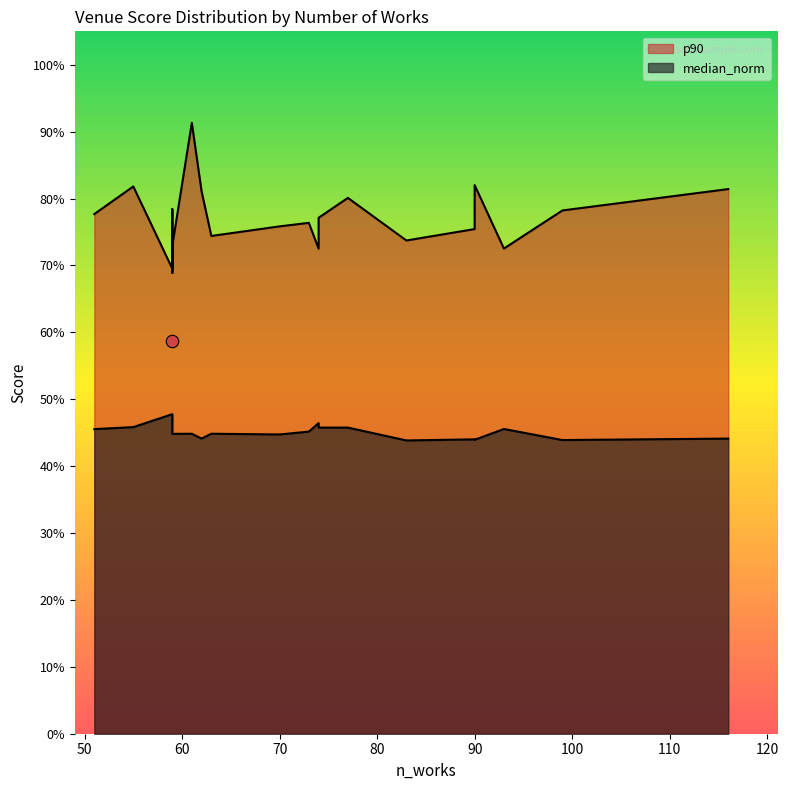

At how many categories does at least one series exceed 1?

20